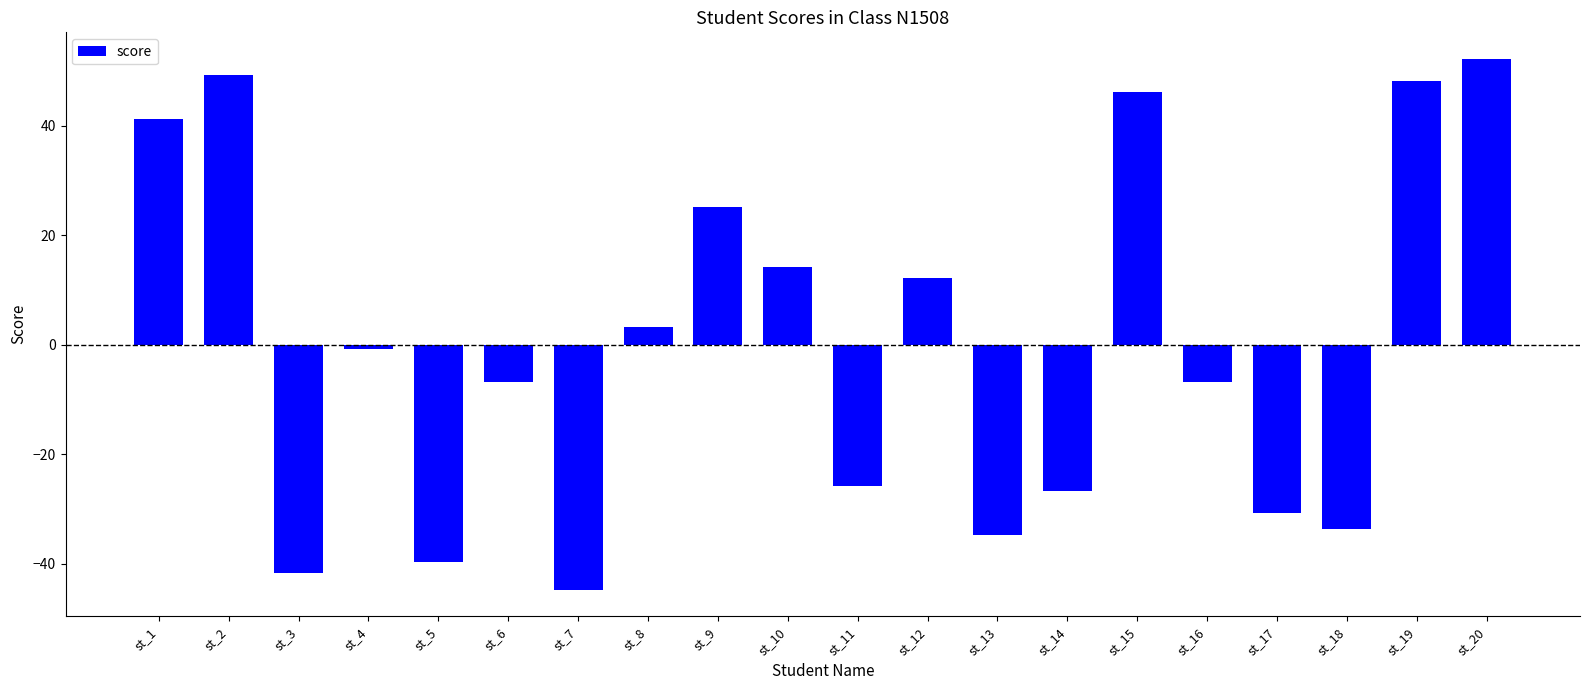

True or false: the data shows 14.9 at st_9.

False